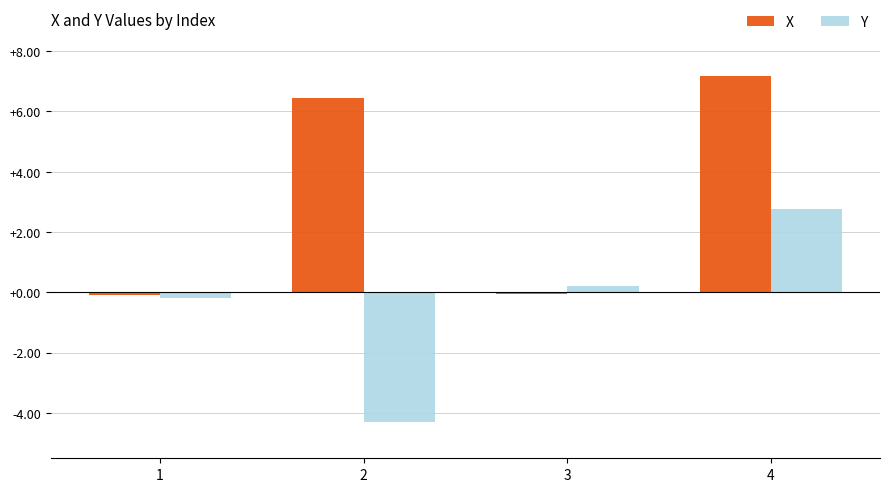

What is the minimum value for X?

-0.1